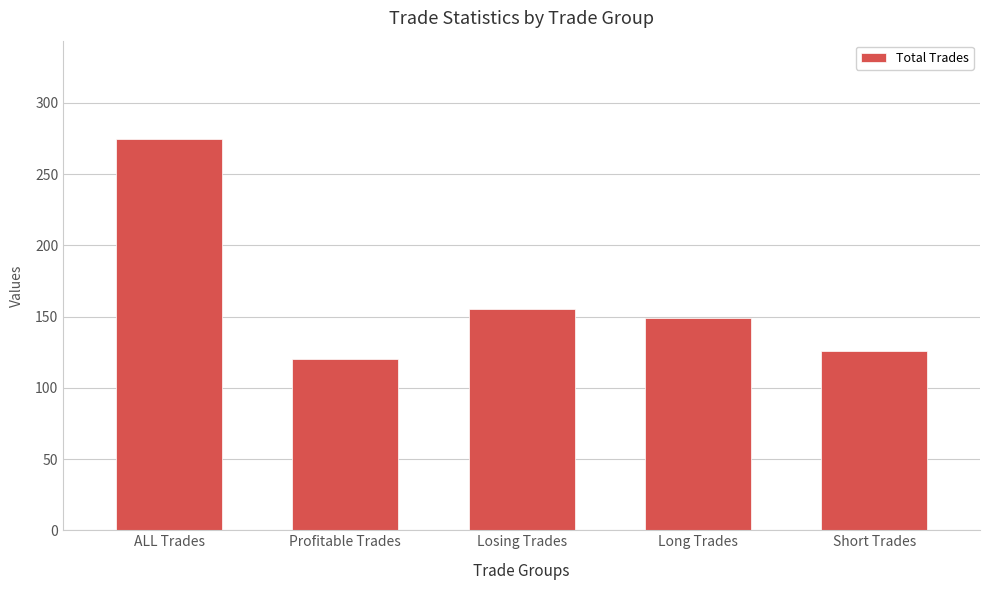

Where is the data nearest to the value 197?

Losing Trades